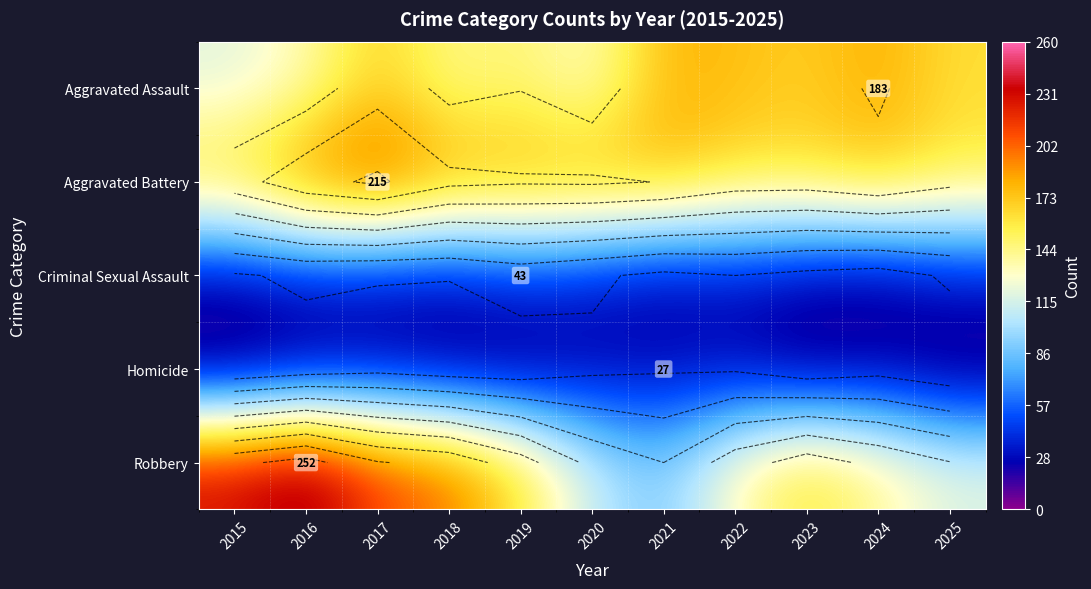

Which category has the highest value in the Robbery series?

2016